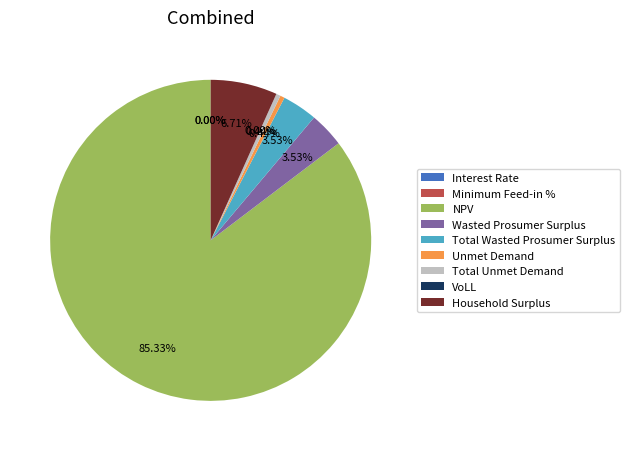

Is there any slice that represents more than half of the pie?

Yes